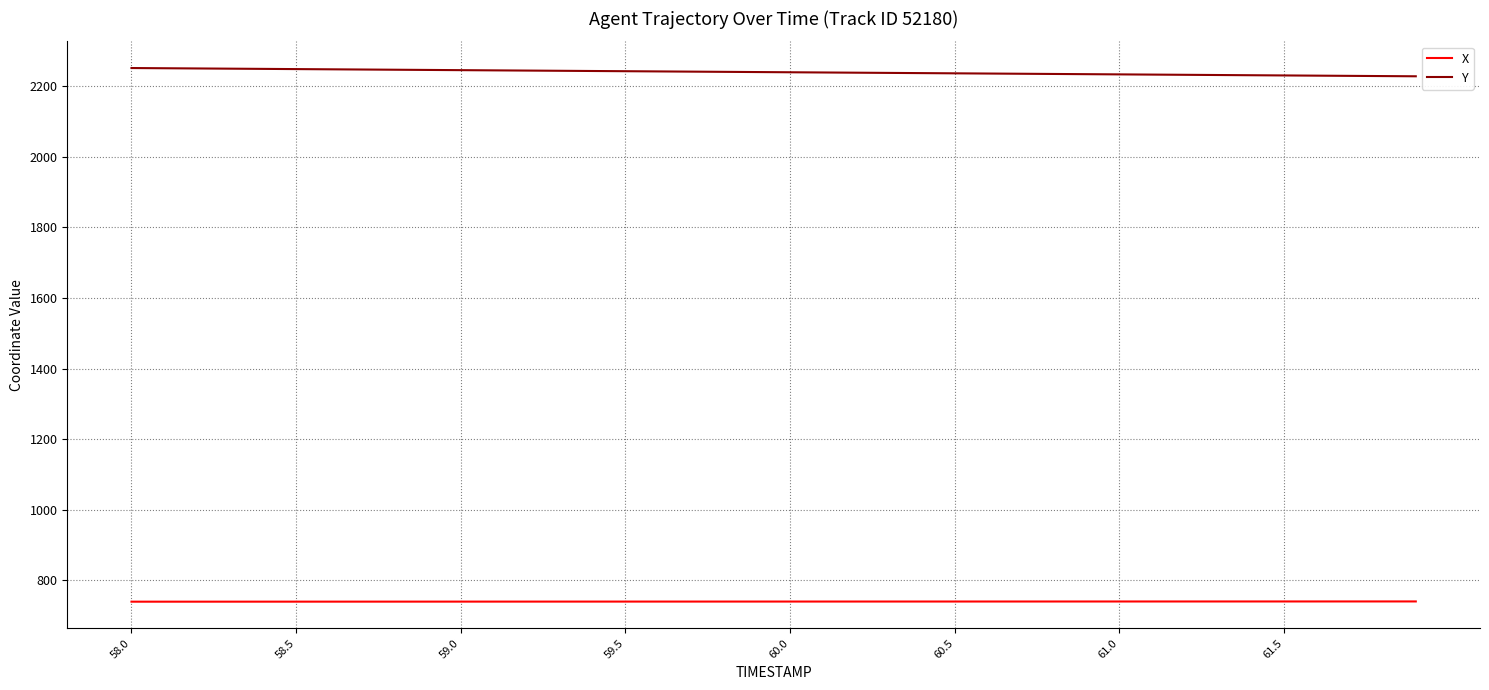

True or false: X and Y intersect in this chart.

False